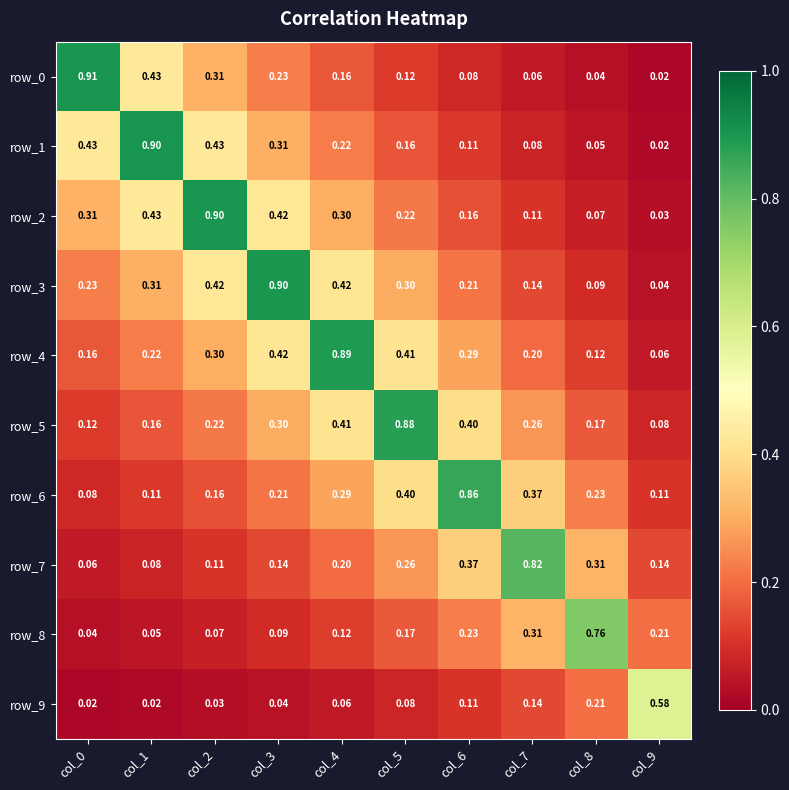

What is the sum of all row_4 values?

3.1